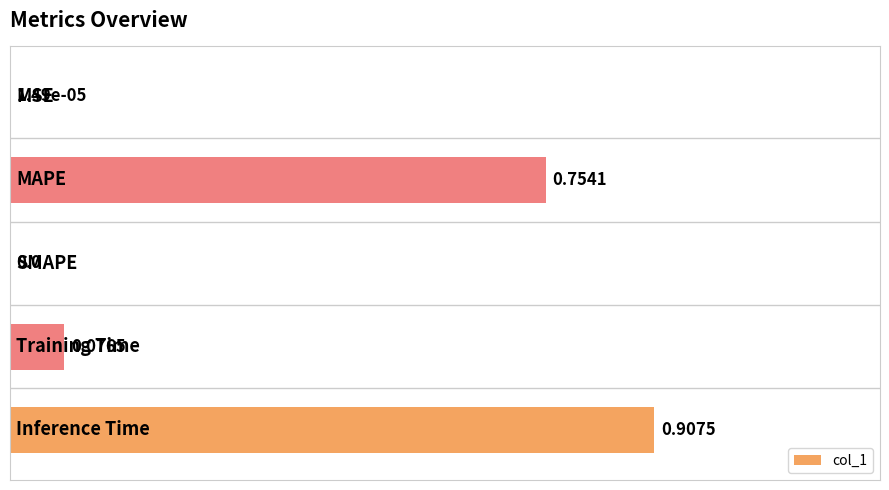

What is the sum of all values?

1.9